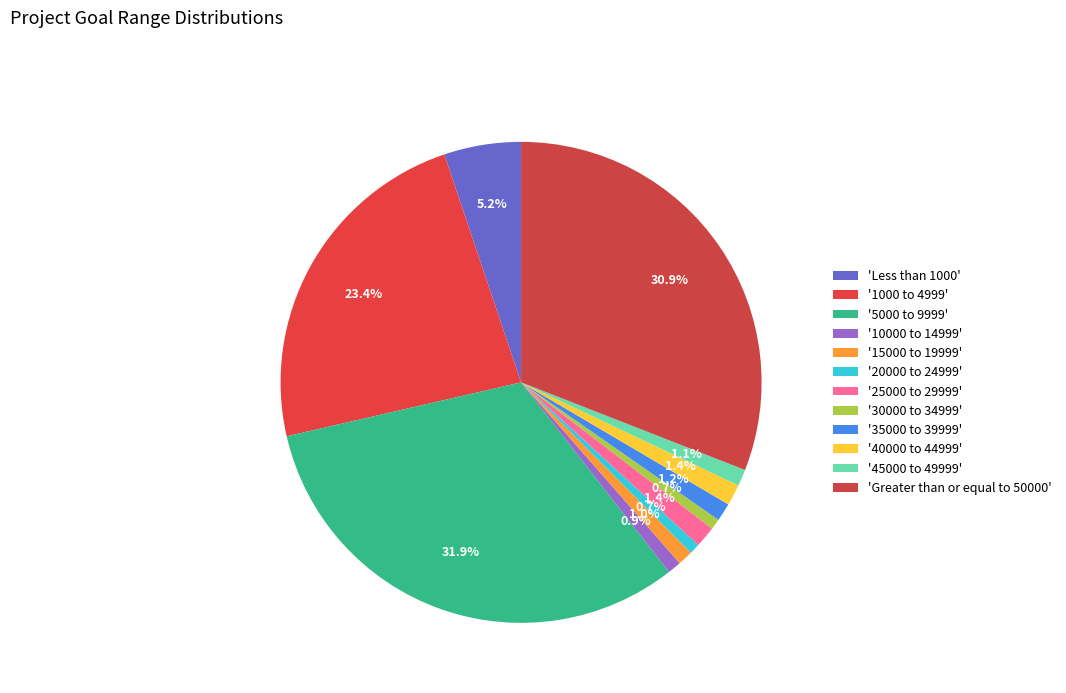

Which category has the biggest portion of the pie?

5000 to 9999